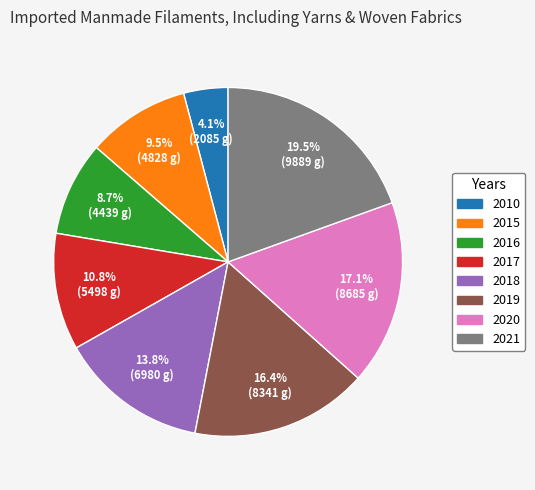

What is the largest slice in the pie chart?

2021